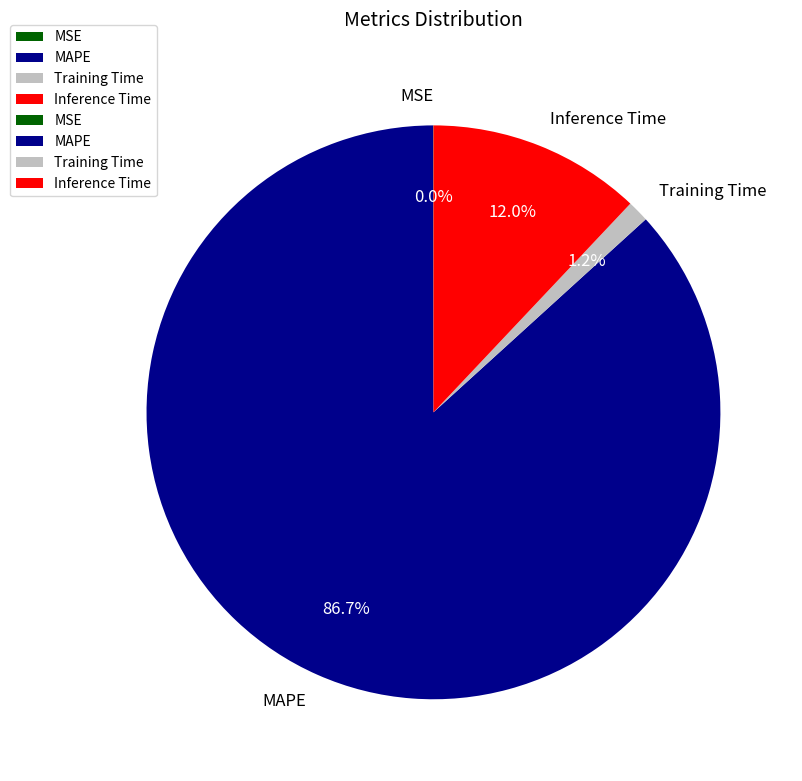

What is the majority slice?

MAPE